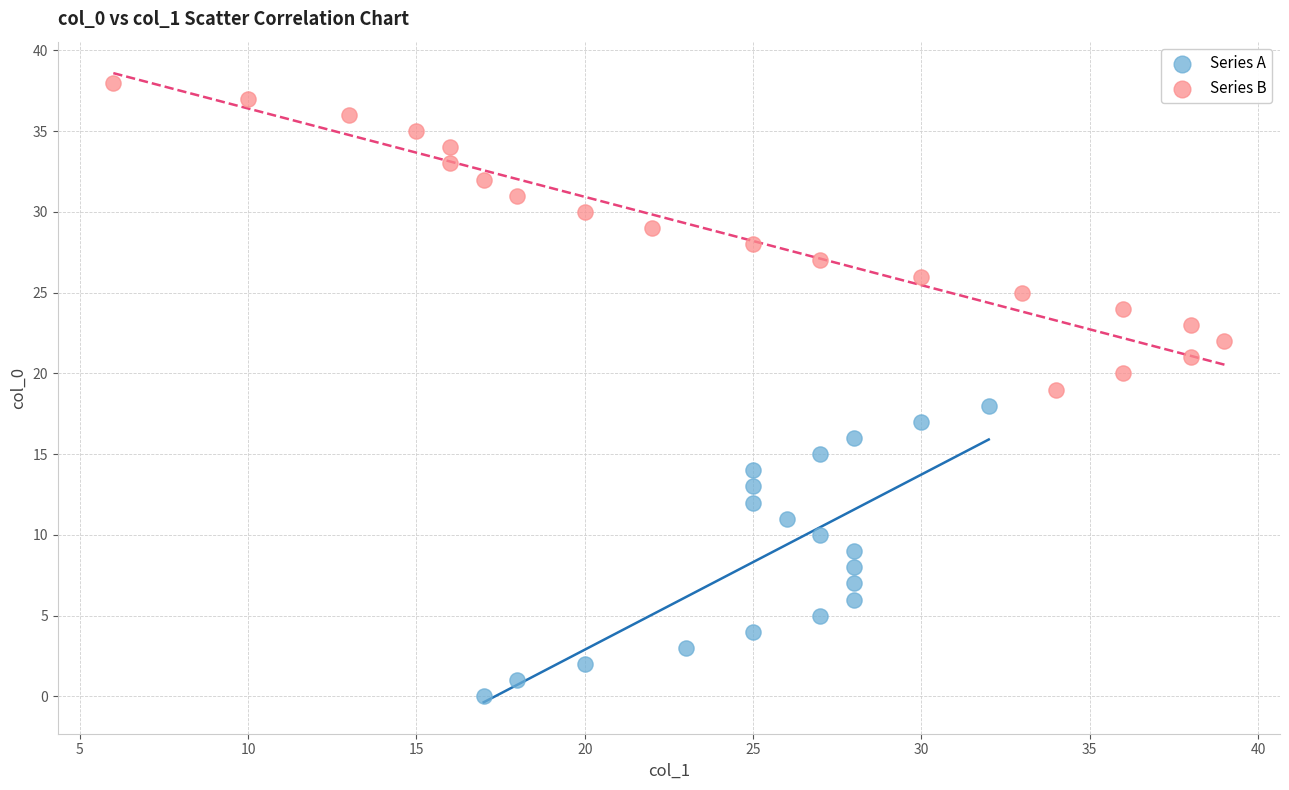

Which series reaches the minimum Y coordinate?

Series A